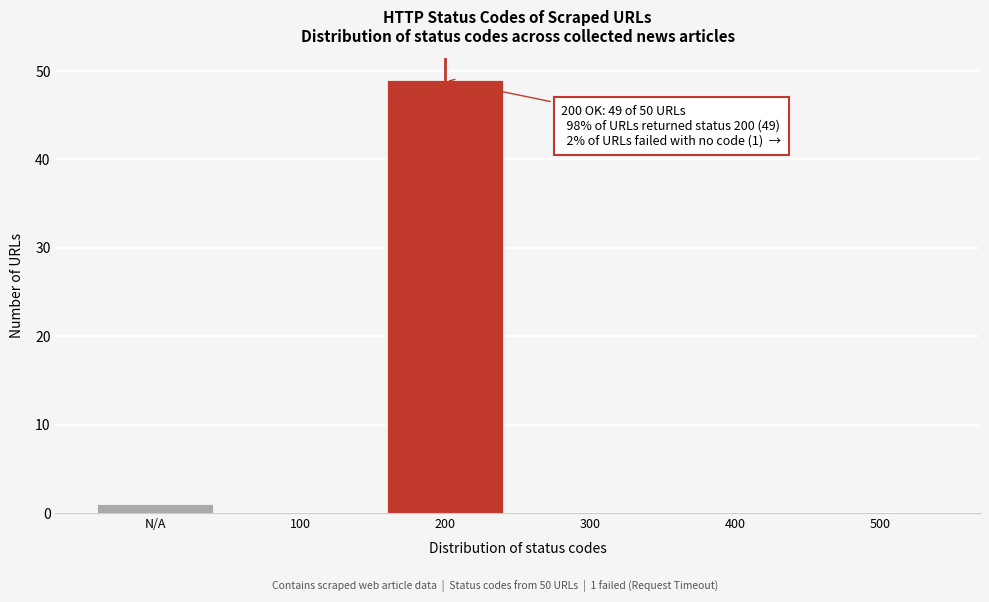

Reading left to right, extract all data points from this chart.

N/A=1	100=0	200=49	300=0	400=0	500=0